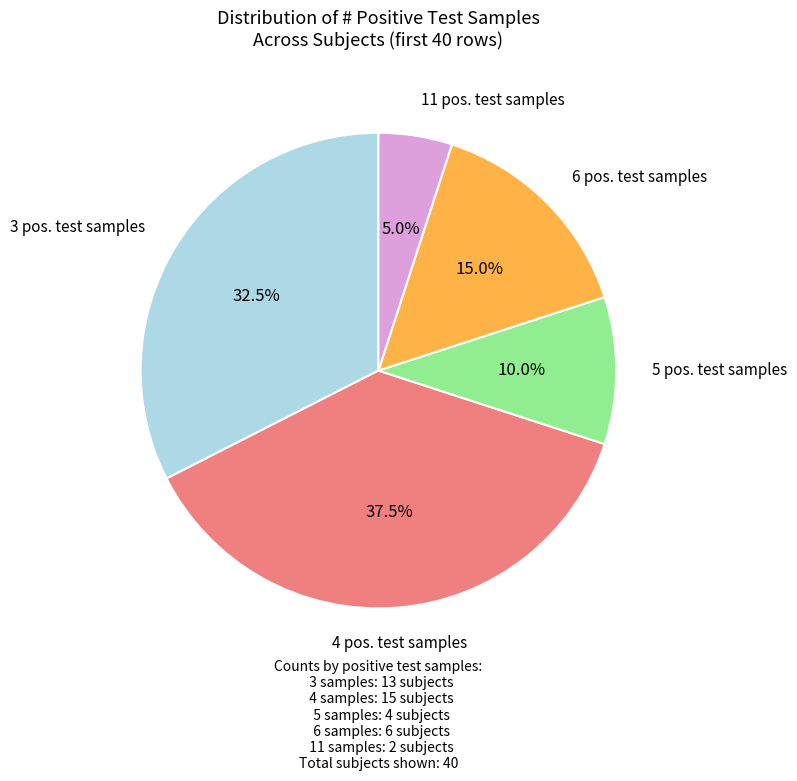

Does any single category account for the majority?

No